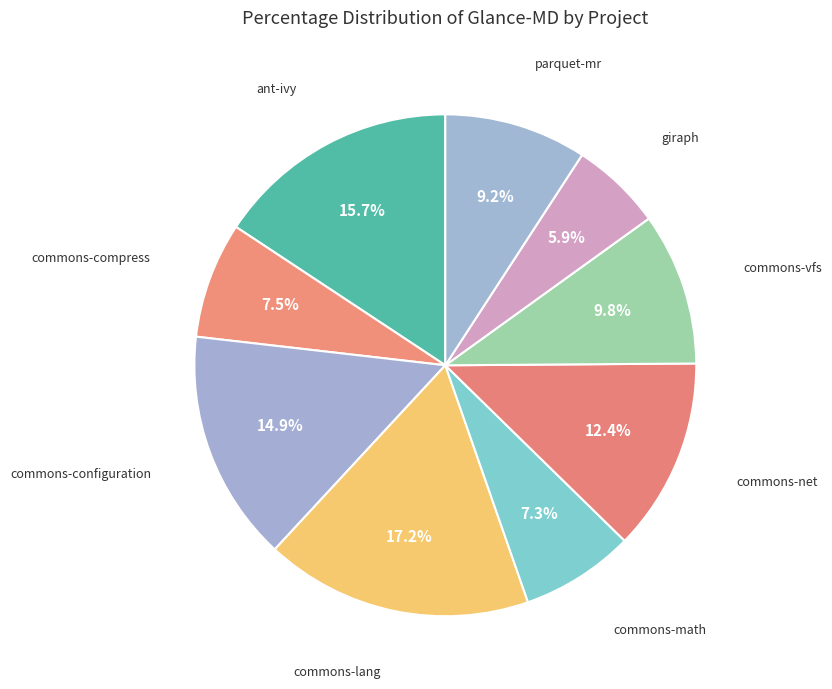

Rank the categories by value from lowest to highest.

giraph, commons-math, commons-compress, parquet-mr, commons-vfs, commons-net, commons-configuration, ant-ivy, commons-lang